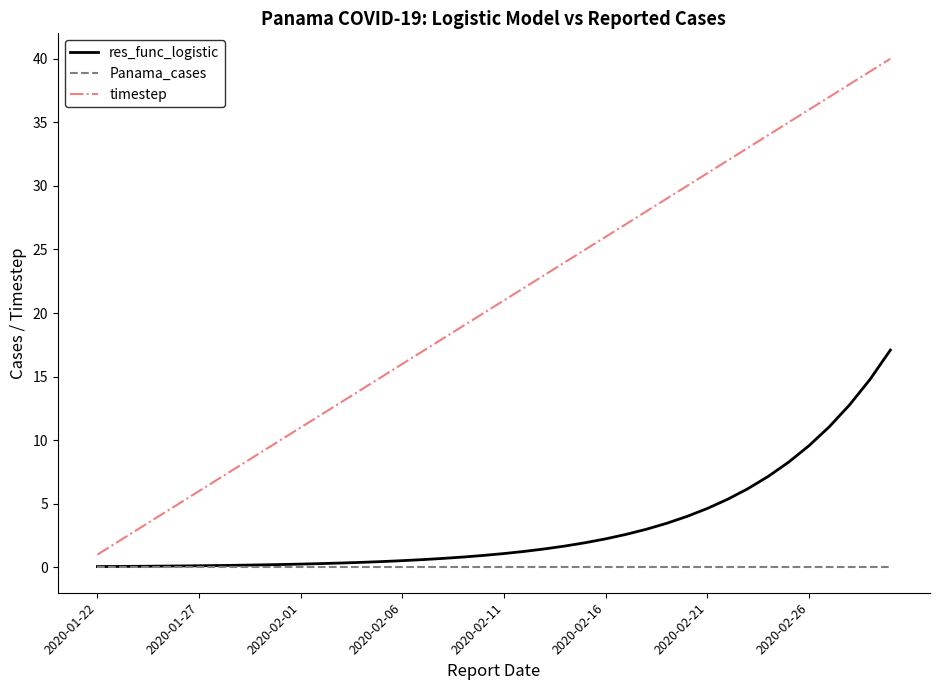

Which series has the largest range (max minus min)?

timestep